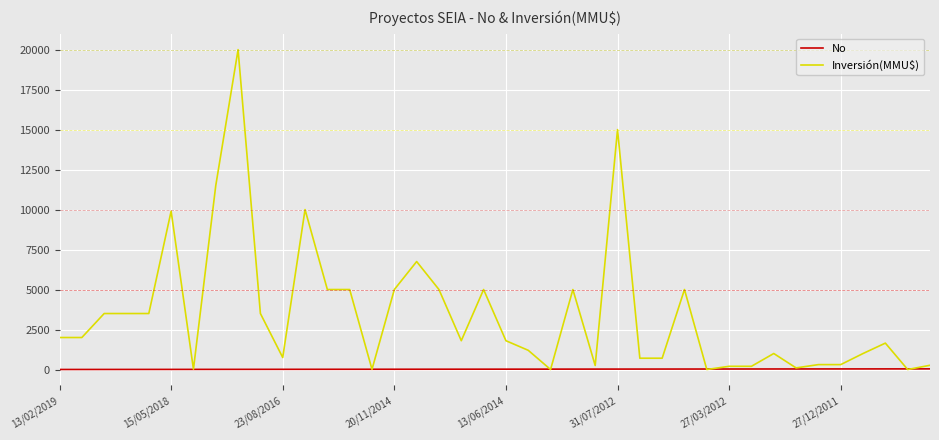

Which series has the largest total across all categories?

Inversión(MMU$)